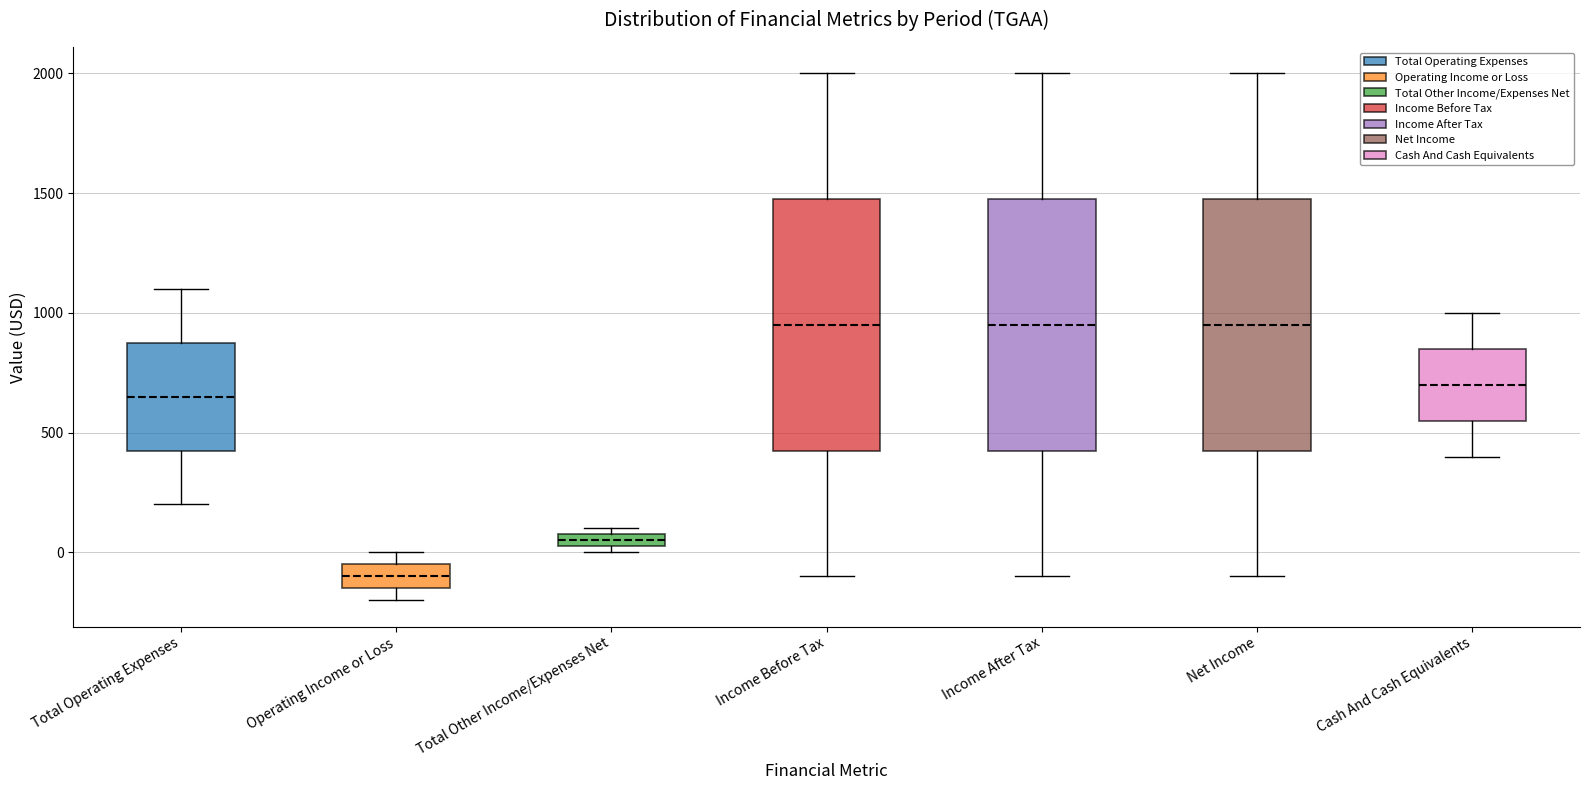

Where does the lower whisker of the box for Income Before Tax end on the y-axis? The values are not printed on the chart, so give them approximately, as read against the axis.

-100